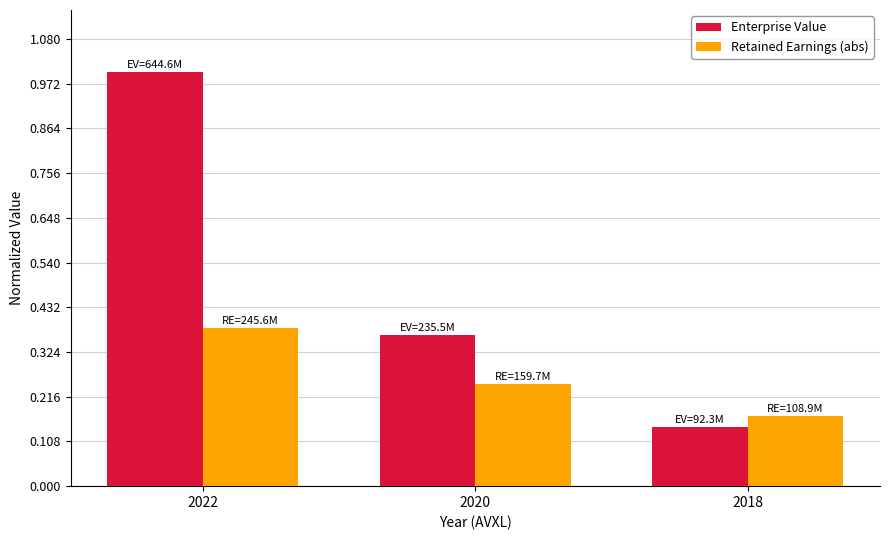

What is the total value across all series at 2020?

0.6